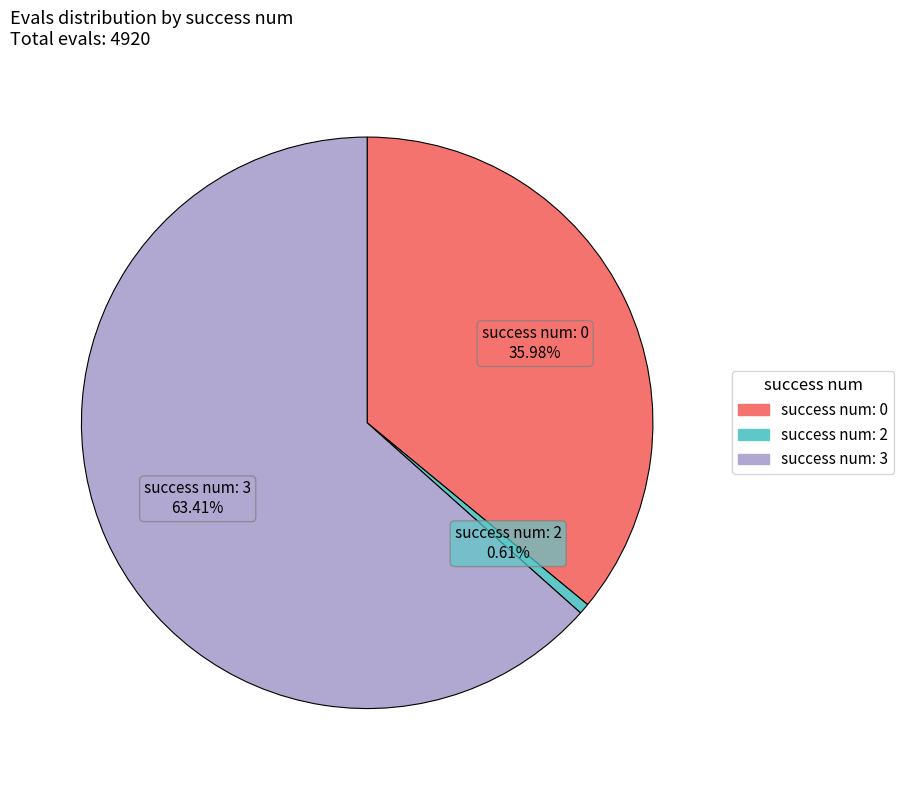

Does any single category account for the majority?

Yes